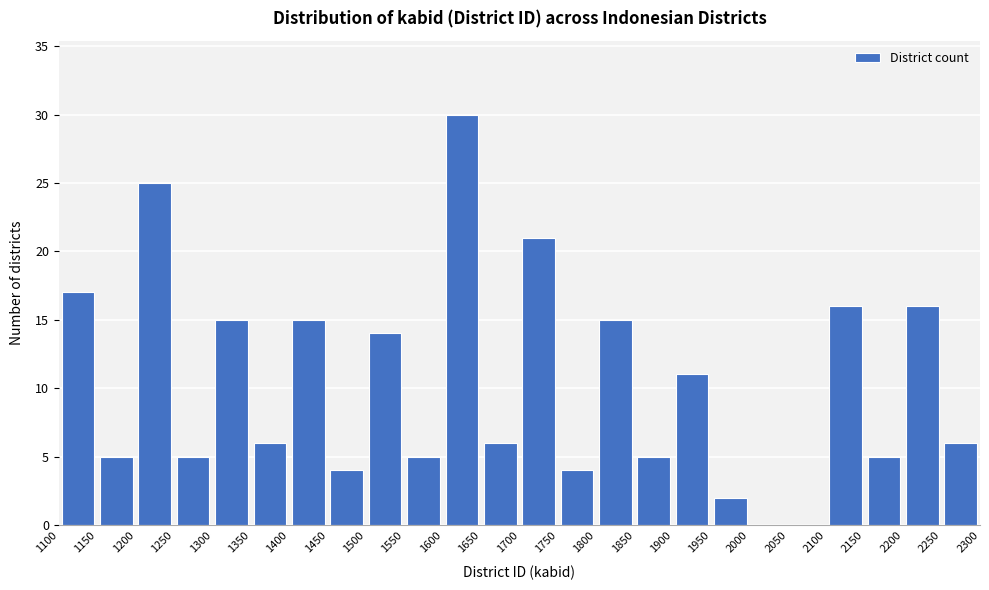

Over which range of the x-axis is the bar tallest?

1600 to 1650